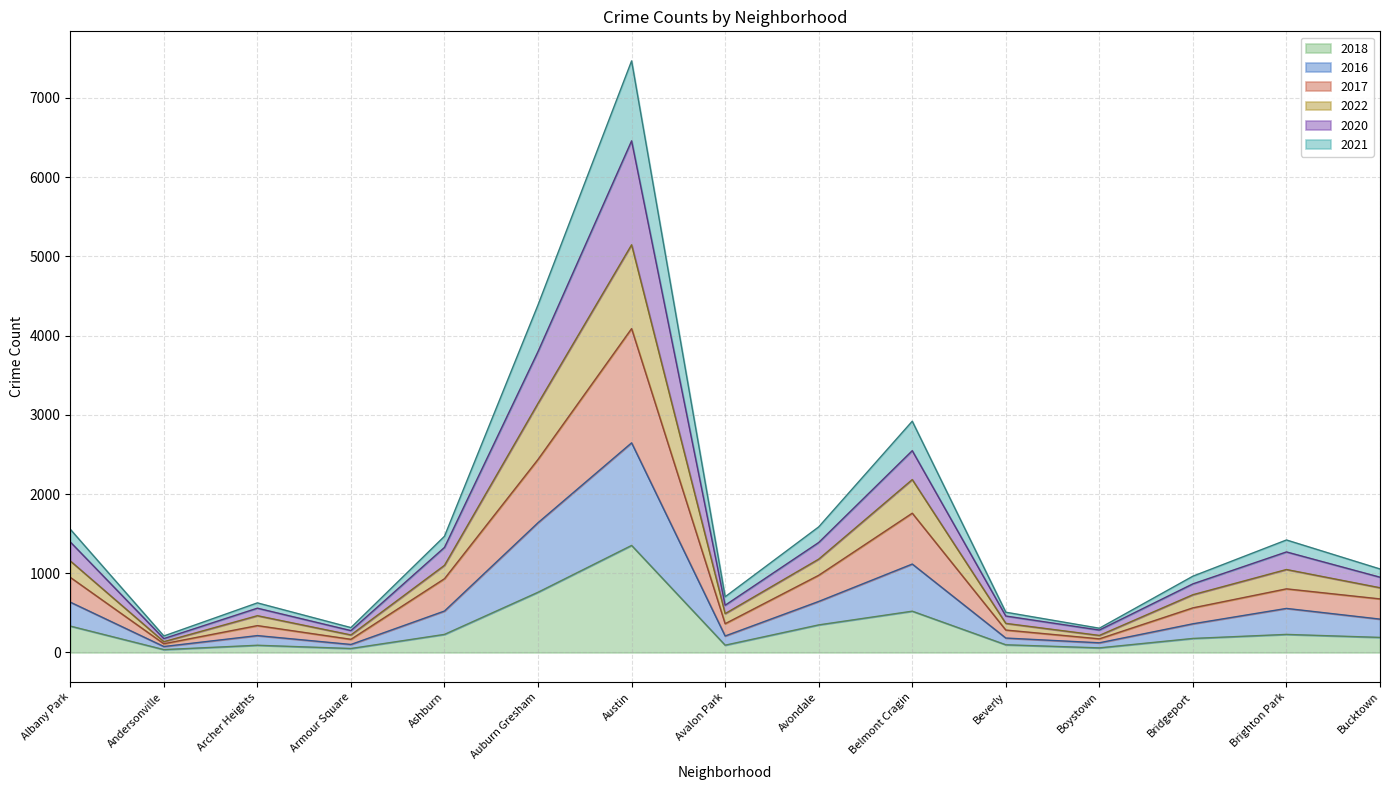

Which category has the lowest value in the 2020 series?

Andersonville